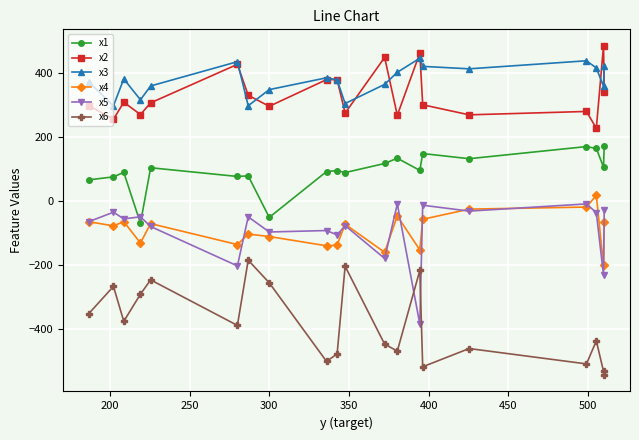

In x3, how many points are higher than both neighbors (excluding endpoints)?

5